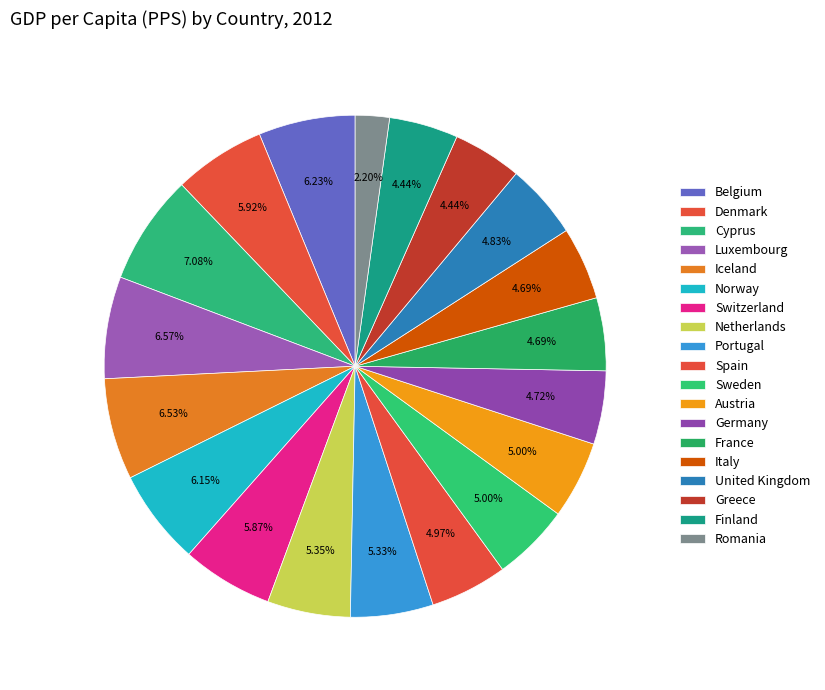

Between Switzerland and Austria, which is larger?

Switzerland